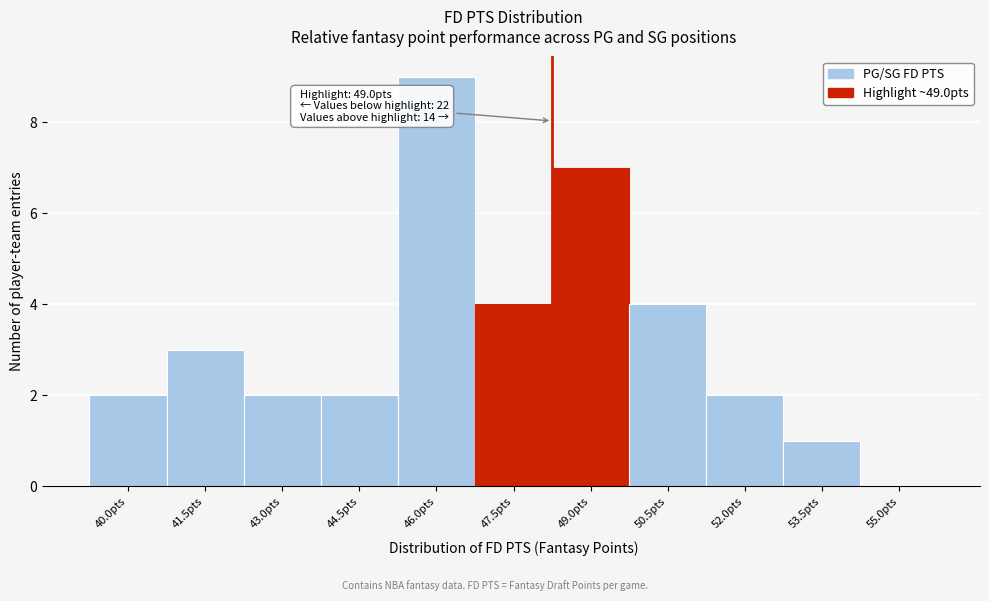

Reading right to left, list all the values displayed in this chart.

55.0pts=0	53.5pts=1	52.0pts=2	50.5pts=4	49.0pts=7	47.5pts=4	46.0pts=9	44.5pts=2	43.0pts=2	41.5pts=3	40.0pts=2